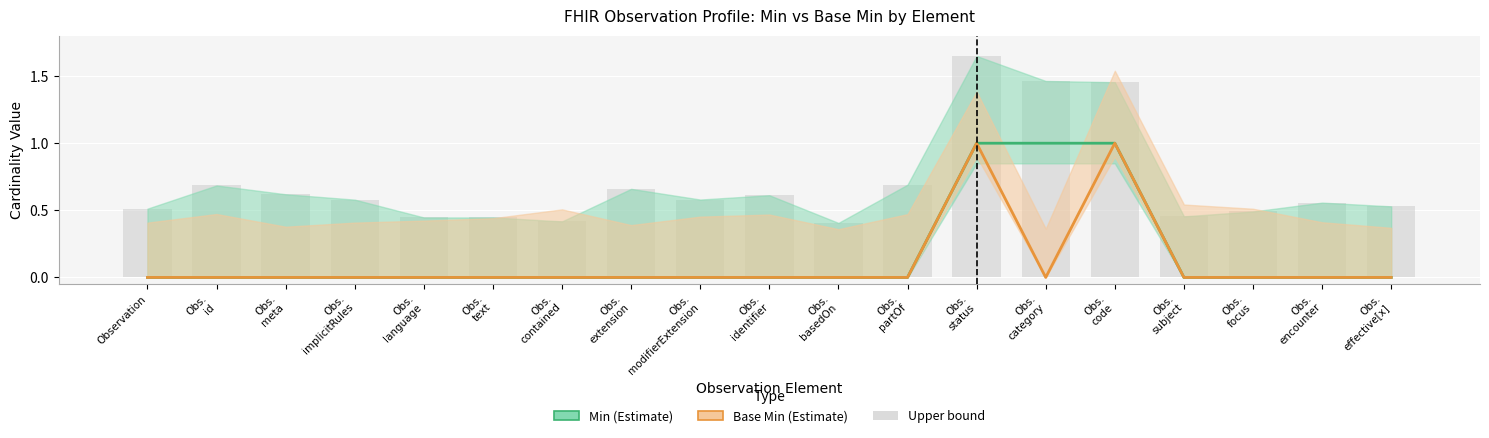

How many positive values does the Min (Estimate) series have?

3